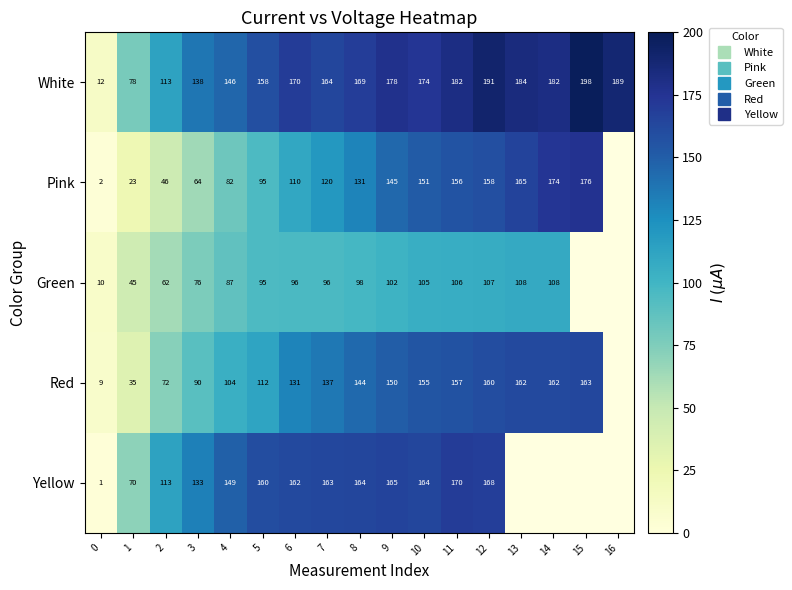

How many series are shown in this chart?

5